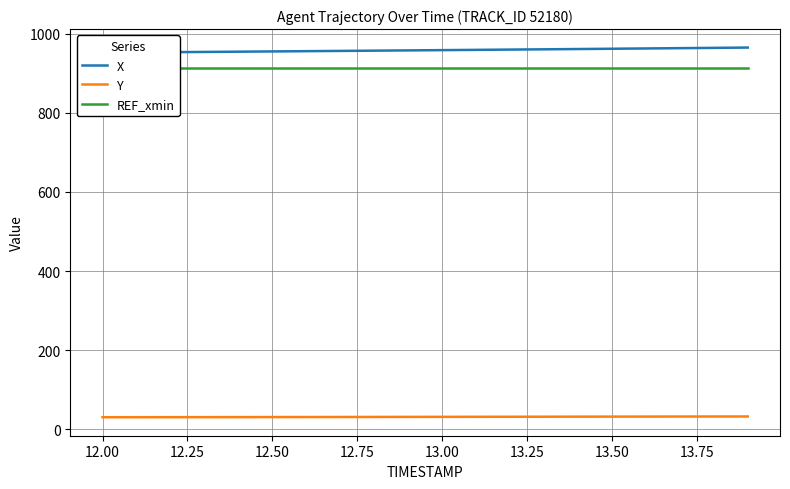

What is the maximum value for Y?

32.1